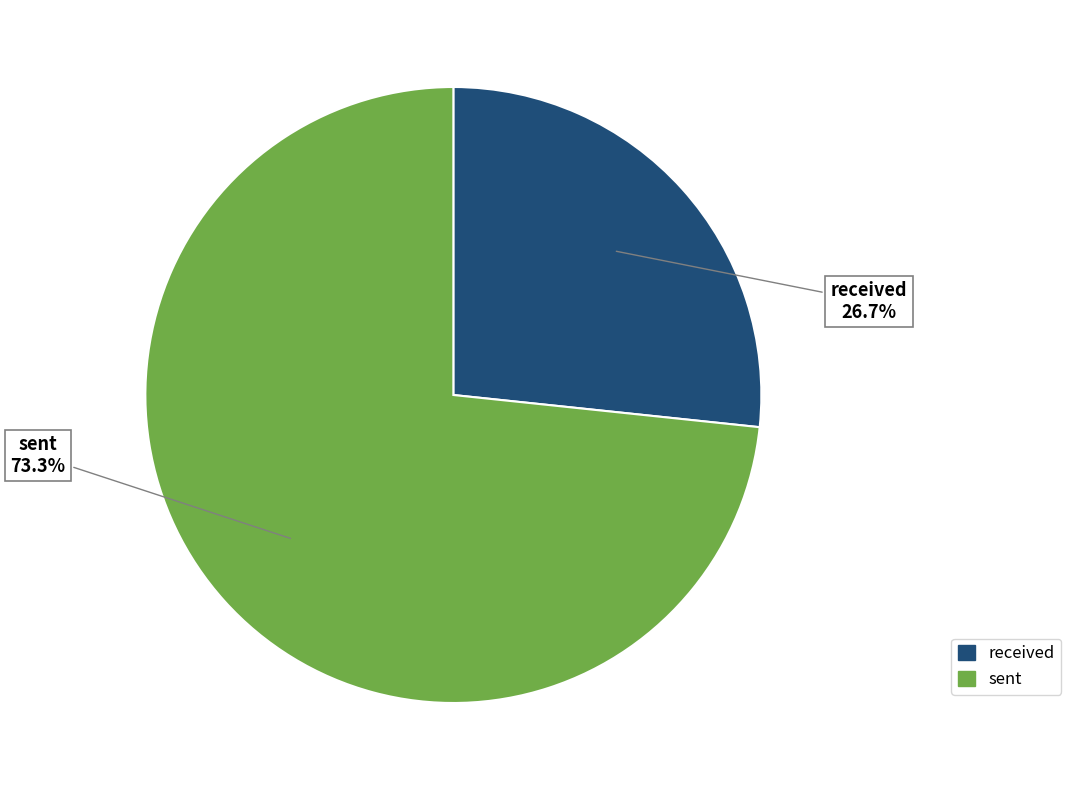

Is received the majority of the pie?

No